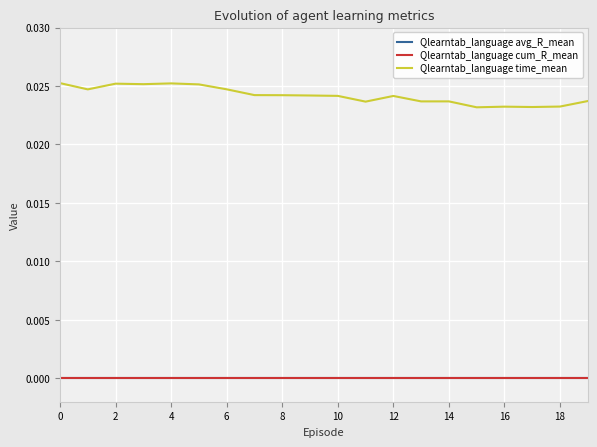

True or false: Qlearntab_language cum_R_mean and Qlearntab_language avg_R_mean cross at least once.

False